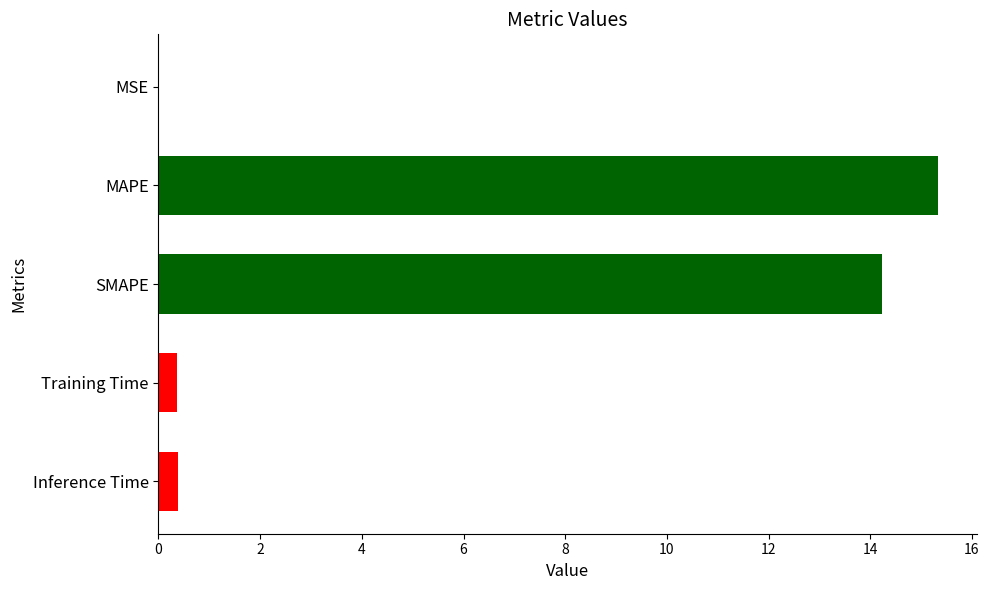

What is the ratio of the value at SMAPE to the value at MAPE?

0.9